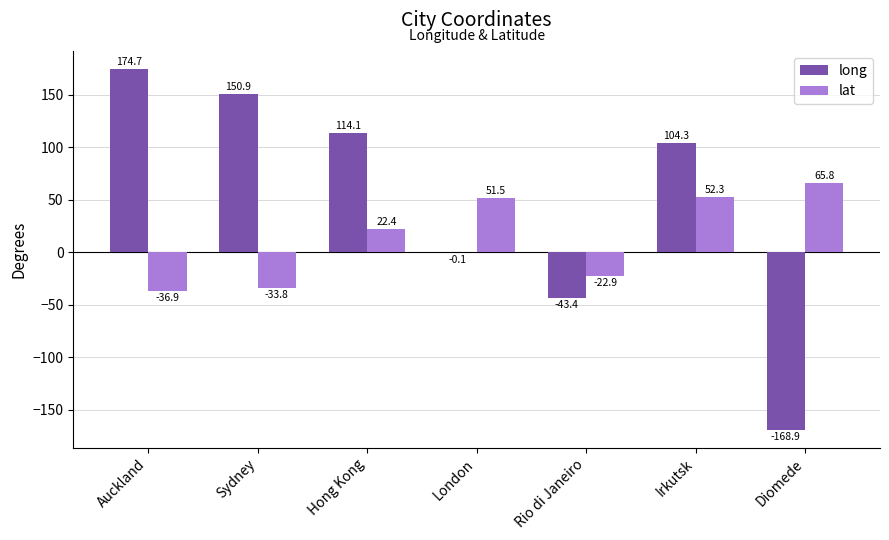

What is the maximum value for long?

174.7